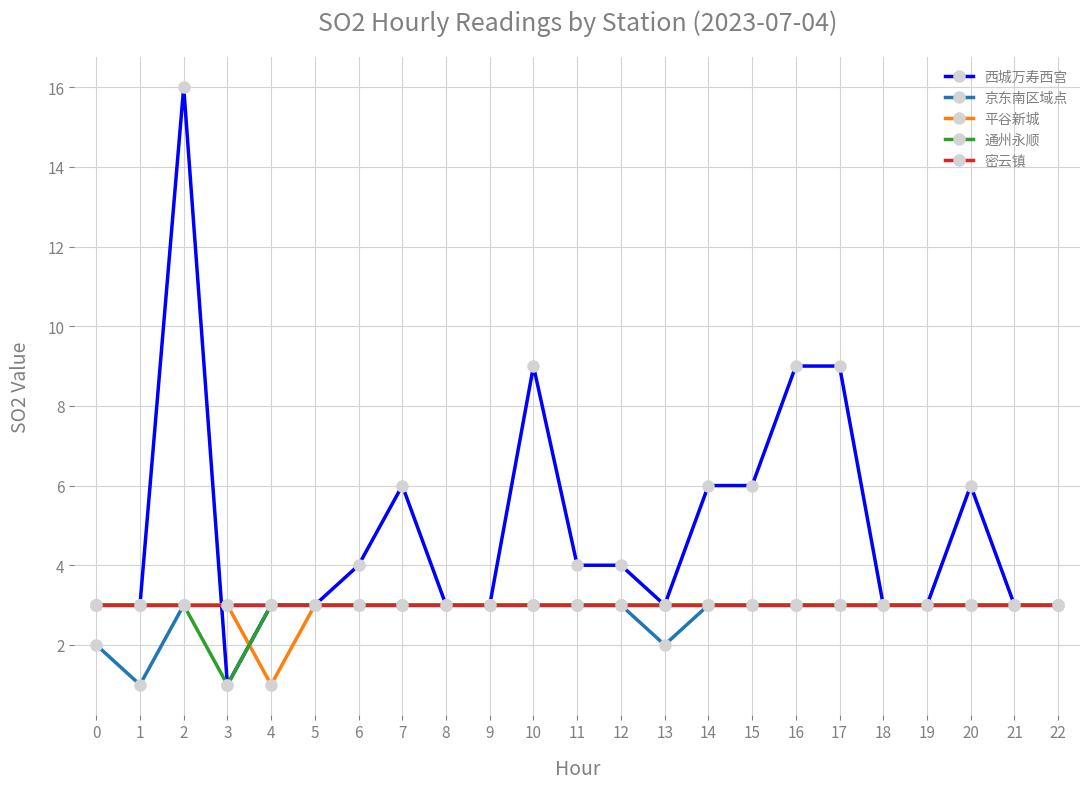

What is the value of the 平谷新城 point at the 21st from the left?

3